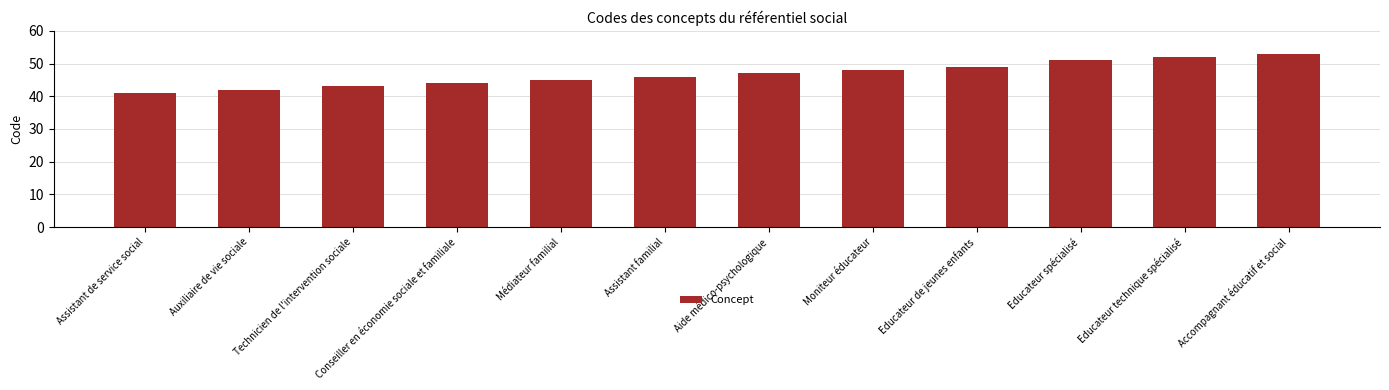

Is it true that the value at Assistant de service social is 41?

True